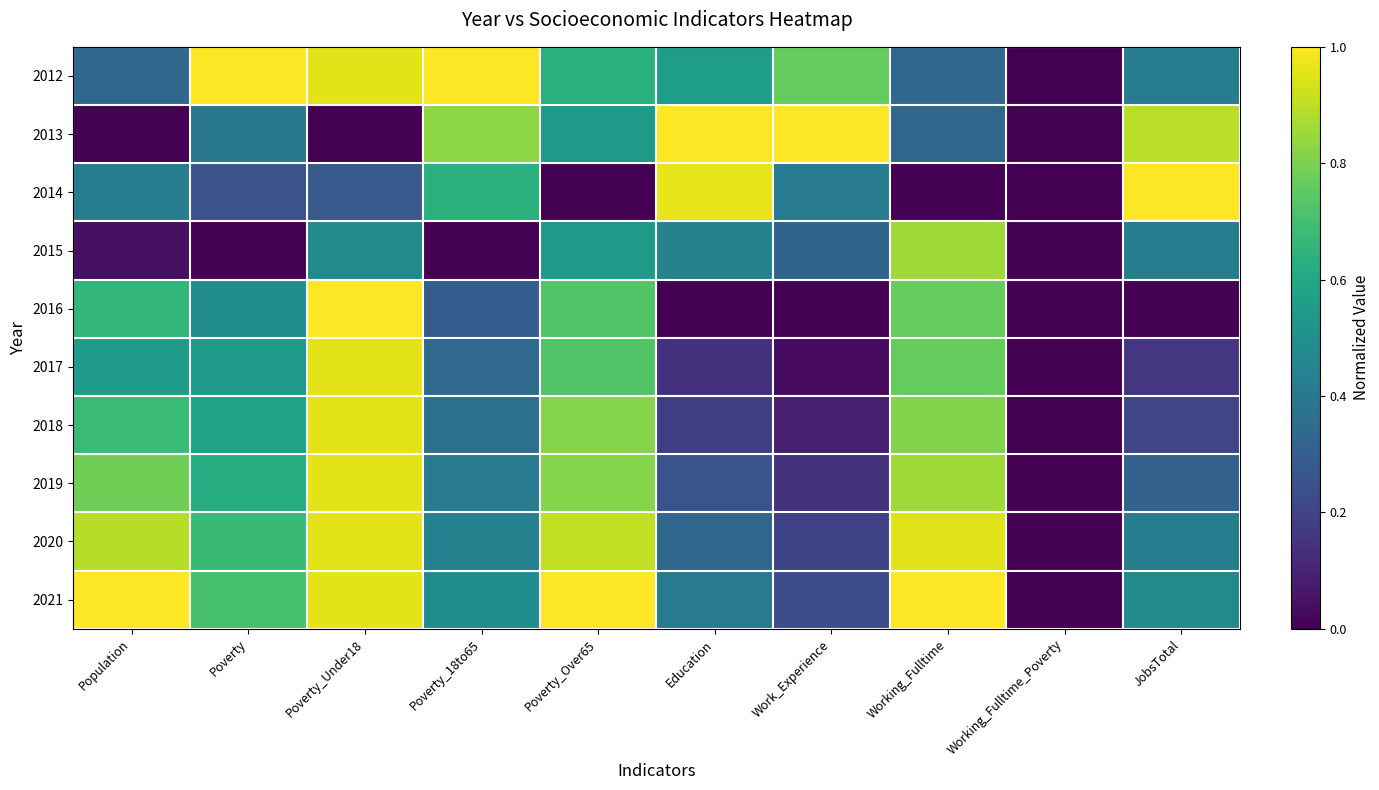

Reading right to left, transcribe all the data shown in this chart.

2012: JobsTotal=0.4	Working_Fulltime_Poverty=0.0	Working_Fulltime=0.3	Work_Experience=0.8	Education=0.6	Poverty_Over65=0.6	Poverty_18to65=1.0	Poverty_Under18=1.0	Poverty=1.0	Population=0.3
2013: JobsTotal=0.9	Working_Fulltime_Poverty=0.0	Working_Fulltime=0.3	Work_Experience=1.0	Education=1.0	Poverty_Over65=0.5	Poverty_18to65=0.8	Poverty_Under18=0.0	Poverty=0.4	Population=0.0
2014: JobsTotal=1.0	Working_Fulltime_Poverty=0.0	Working_Fulltime=0.0	Work_Experience=0.4	Education=1.0	Poverty_Over65=0.0	Poverty_18to65=0.6	Poverty_Under18=0.3	Poverty=0.3	Population=0.4
2015: JobsTotal=0.4	Working_Fulltime_Poverty=0.0	Working_Fulltime=0.9	Work_Experience=0.3	Education=0.4	Poverty_Over65=0.5	Poverty_18to65=0.0	Poverty_Under18=0.5	Poverty=0.0	Population=0.0
2016: JobsTotal=0.0	Working_Fulltime_Poverty=0.0	Working_Fulltime=0.8	Work_Experience=0.0	Education=0.0	Poverty_Over65=0.7	Poverty_18to65=0.3	Poverty_Under18=1.0	Poverty=0.5	Population=0.7
2017: JobsTotal=0.2	Working_Fulltime_Poverty=0.0	Working_Fulltime=0.8	Work_Experience=0.0	Education=0.1	Poverty_Over65=0.7	Poverty_18to65=0.3	Poverty_Under18=1.0	Poverty=0.5	Population=0.6
2018: JobsTotal=0.2	Working_Fulltime_Poverty=0.0	Working_Fulltime=0.8	Work_Experience=0.1	Education=0.2	Poverty_Over65=0.8	Poverty_18to65=0.4	Poverty_Under18=1.0	Poverty=0.6	Population=0.7
2019: JobsTotal=0.3	Working_Fulltime_Poverty=0.0	Working_Fulltime=0.9	Work_Experience=0.1	Education=0.3	Poverty_Over65=0.8	Poverty_18to65=0.4	Poverty_Under18=1.0	Poverty=0.6	Population=0.8
2020: JobsTotal=0.4	Working_Fulltime_Poverty=0.0	Working_Fulltime=1.0	Work_Experience=0.2	Education=0.3	Poverty_Over65=0.9	Poverty_18to65=0.4	Poverty_Under18=1.0	Poverty=0.7	Population=0.9
2021: JobsTotal=0.5	Working_Fulltime_Poverty=0.0	Working_Fulltime=1.0	Work_Experience=0.2	Education=0.4	Poverty_Over65=1.0	Poverty_18to65=0.5	Poverty_Under18=1.0	Poverty=0.7	Population=1.0